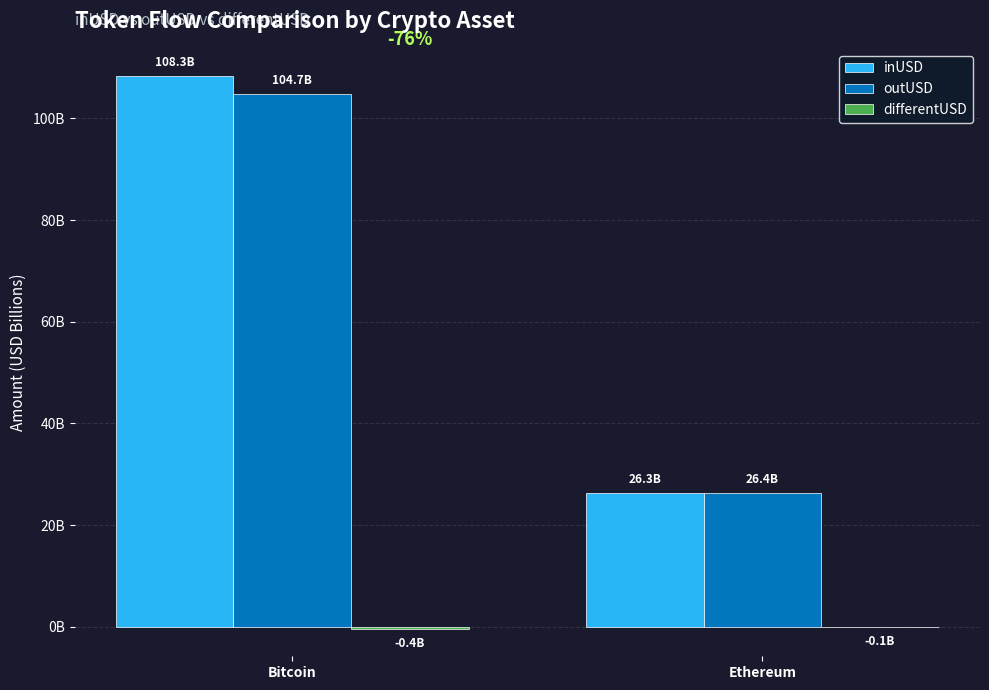

What is the value of the differentUSD bar at the 2nd from the left?

-0.1